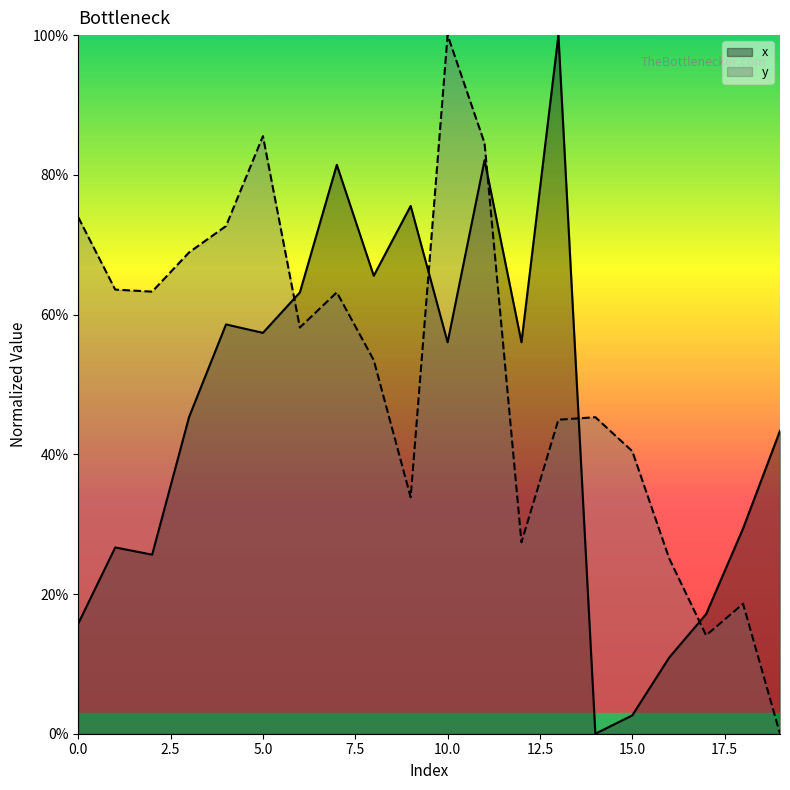

Which series ends up on top after the final intersection of x and y?

x